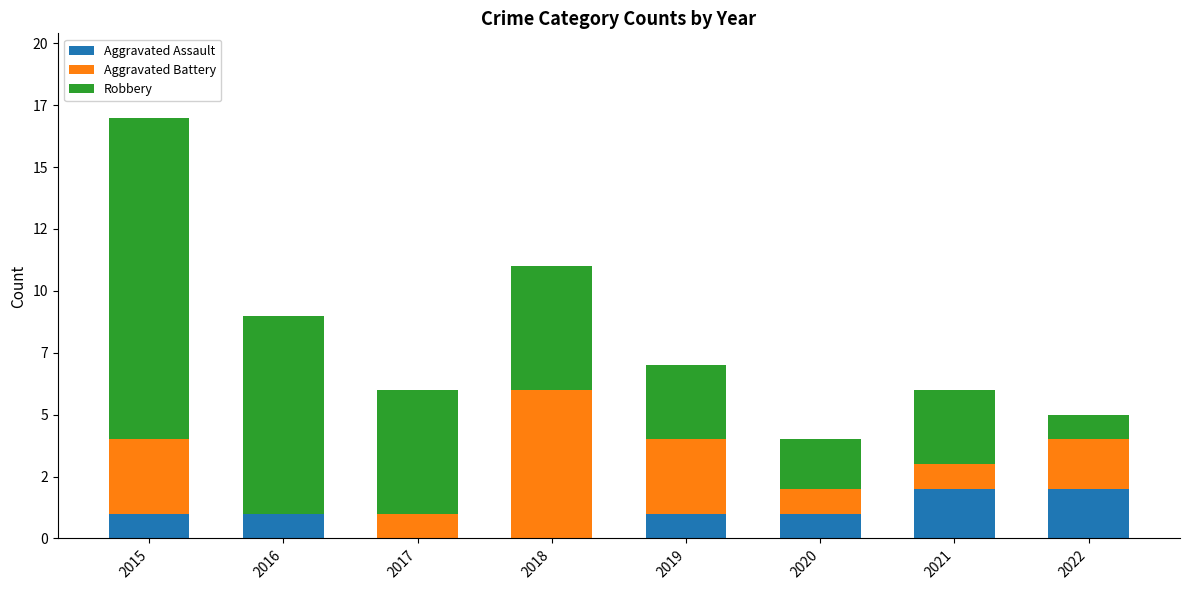

Are the bars grouped side by side (vs. stacked)?

No